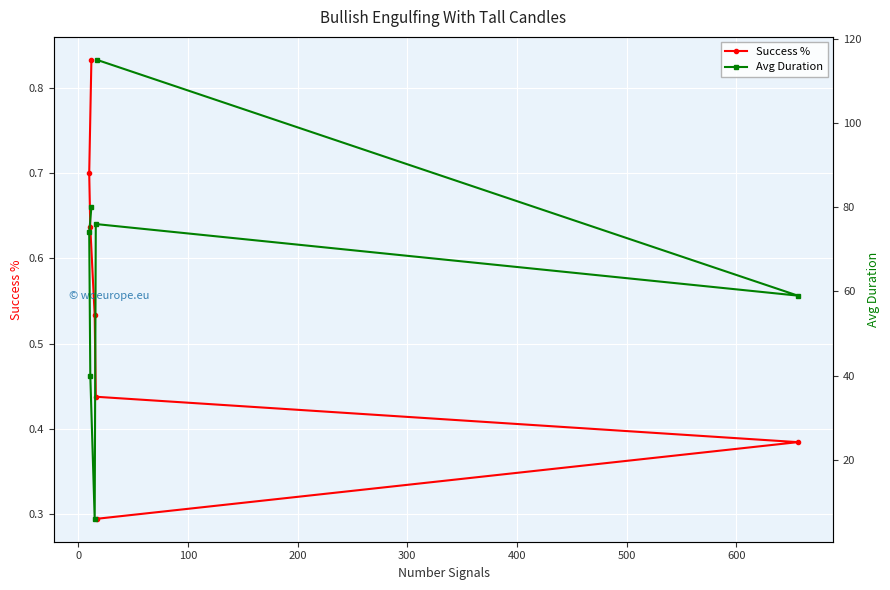

Count the Success % values in the range 0 to 1.

7